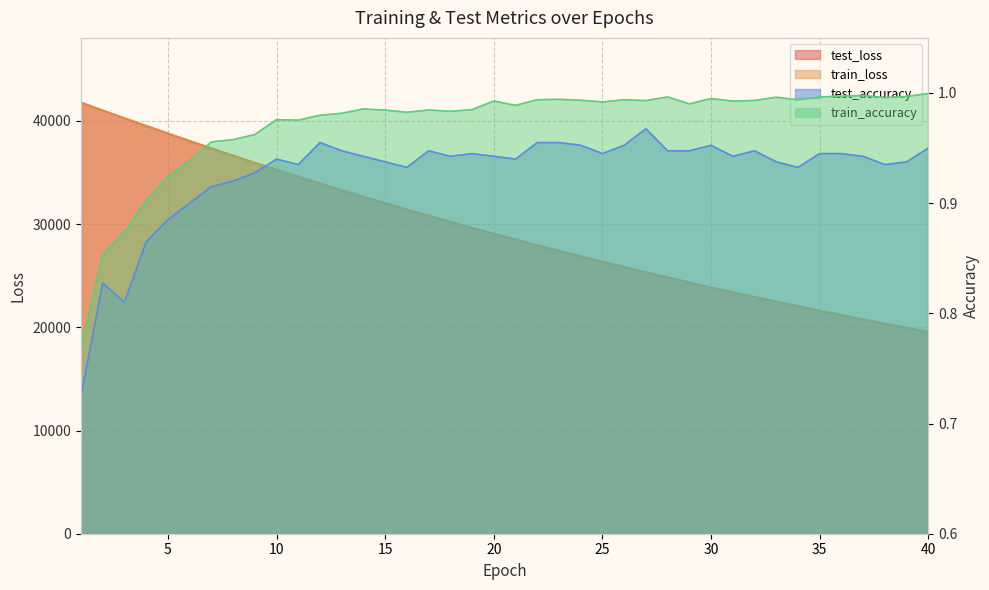

Where does the test_loss series first go above 29068?

1